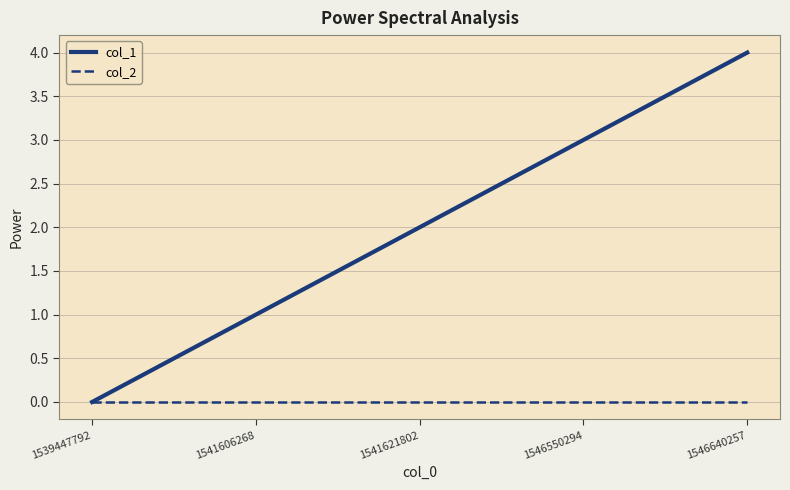

Reading left to right, what are all the values shown in this chart?

col_1: 1539447792=0	1541606268=1	1541621802=2	1546550294=3	1546640257=4
col_2: 1539447792=0	1541606268=0	1541621802=0	1546550294=0	1546640257=0